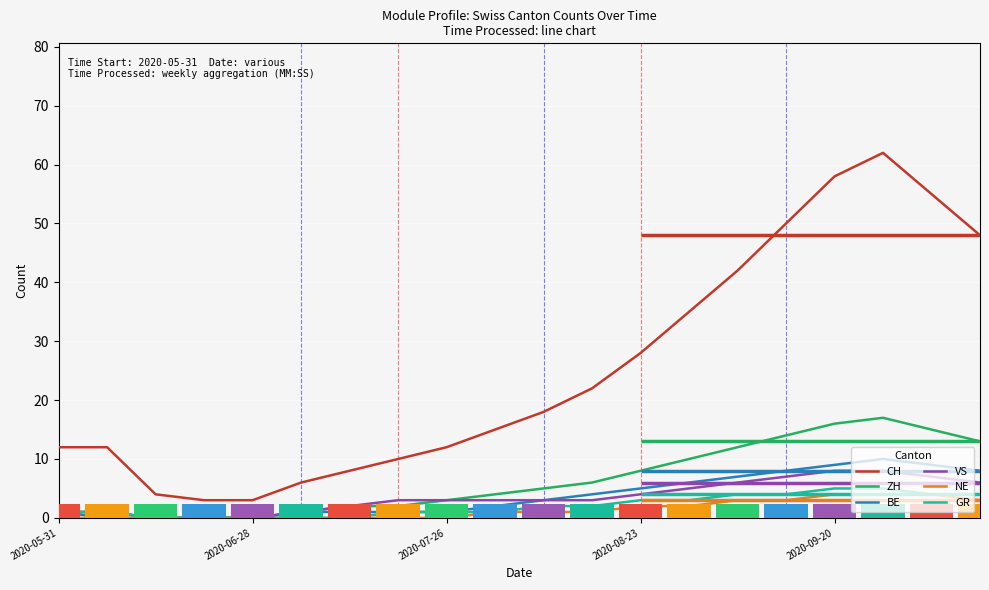

True or false: BE has a value of 9 at 18.

True